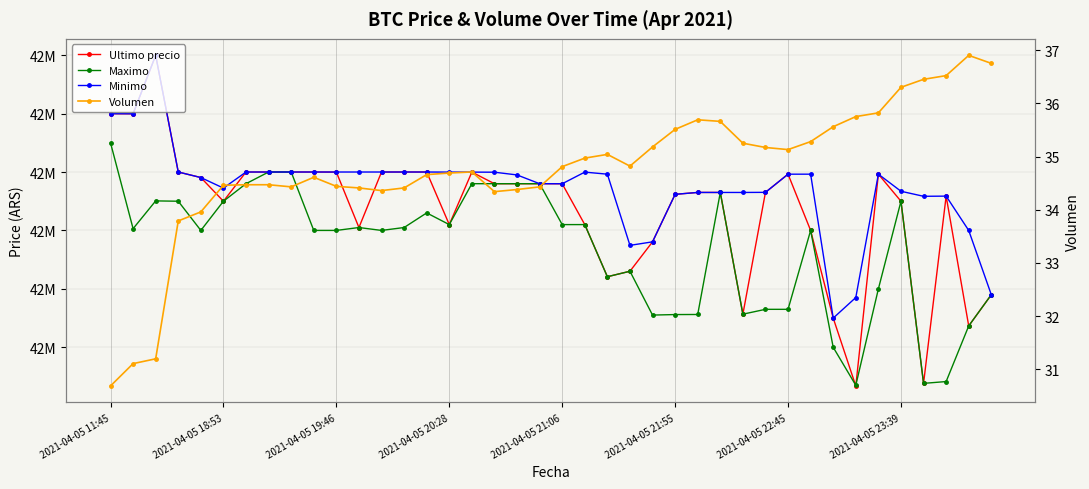

What is the difference between the maximum and minimum values in the Minimo series?

449603.0